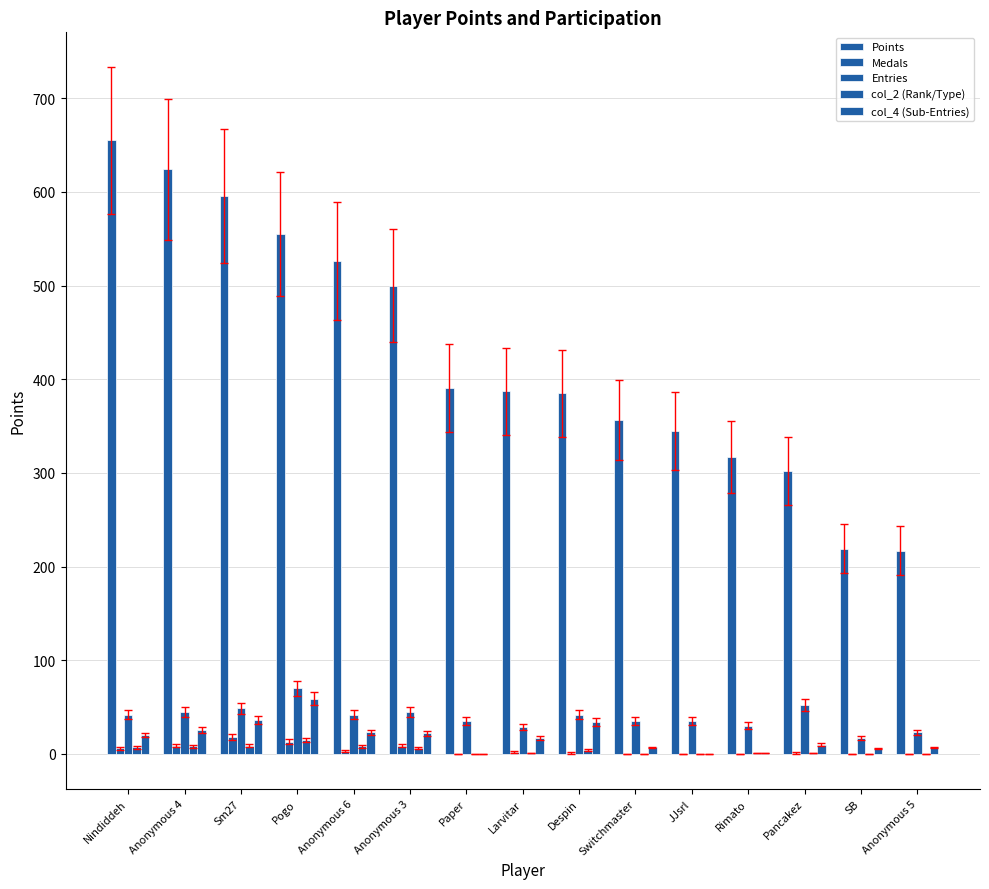

Reading right to left, extract all data points from this chart.

Points: 217	219	302	317	345	356	385	387	391	500	526	555	596	624	655
Medals: 0	0	1	0	0	0	1	2	0	9	3	13	18	9	6
Entries: 23	17	52	30	35	35	42	29	35	45	42	70	49	45	42
col_2 (Rank/Type): 0	0	1	1	0	0	4	1	0	6	8	15	9	8	7
col_4 (Sub-Entries): 7	6	10	1	0	7	34	17	0	22	23	59	36	26	20